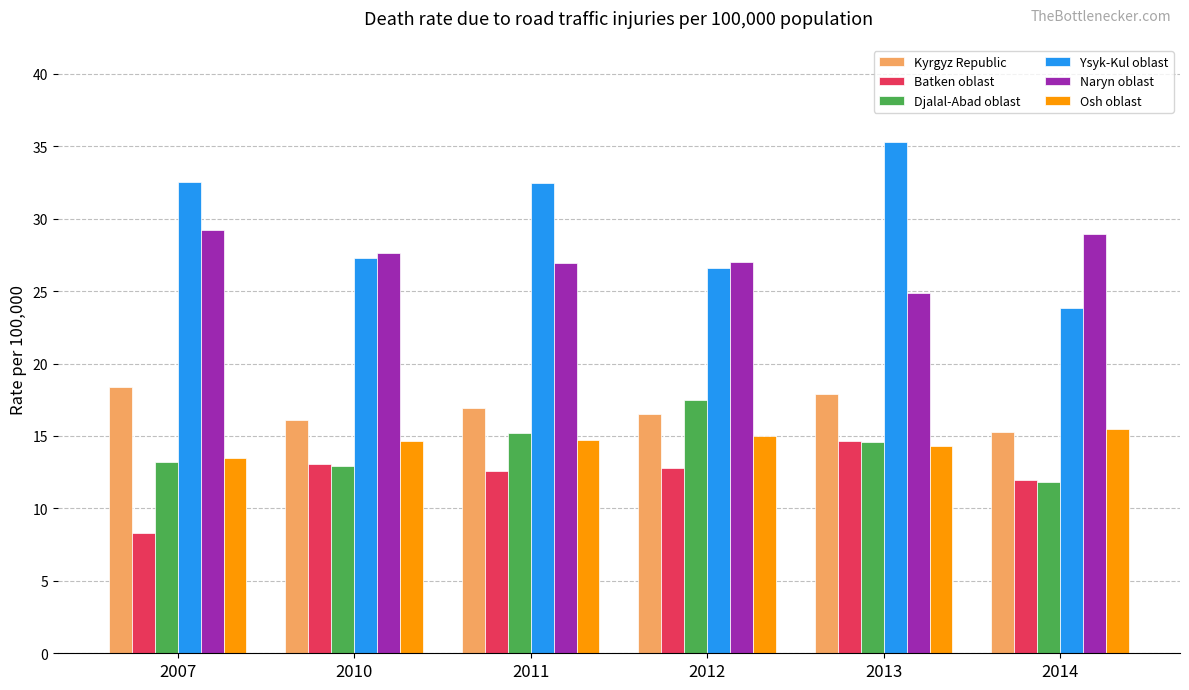

How many data points in Djalal-Abad oblast are less than 14?

3